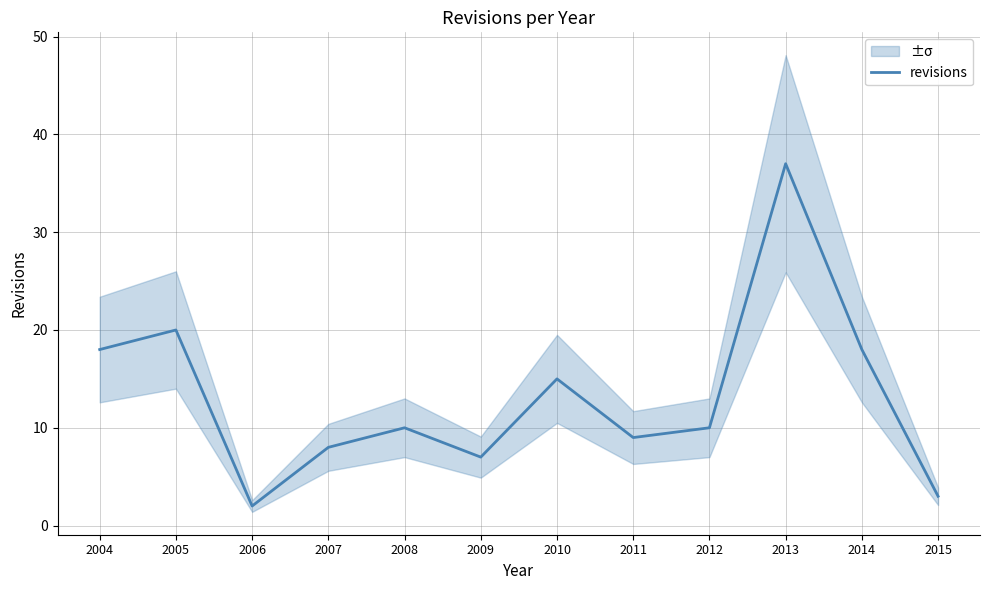

Rank the categories by value from highest to lowest.

2013, 2005, 2004, 2014, 2010, 2008, 2012, 2011, 2007, 2009, 2015, 2006